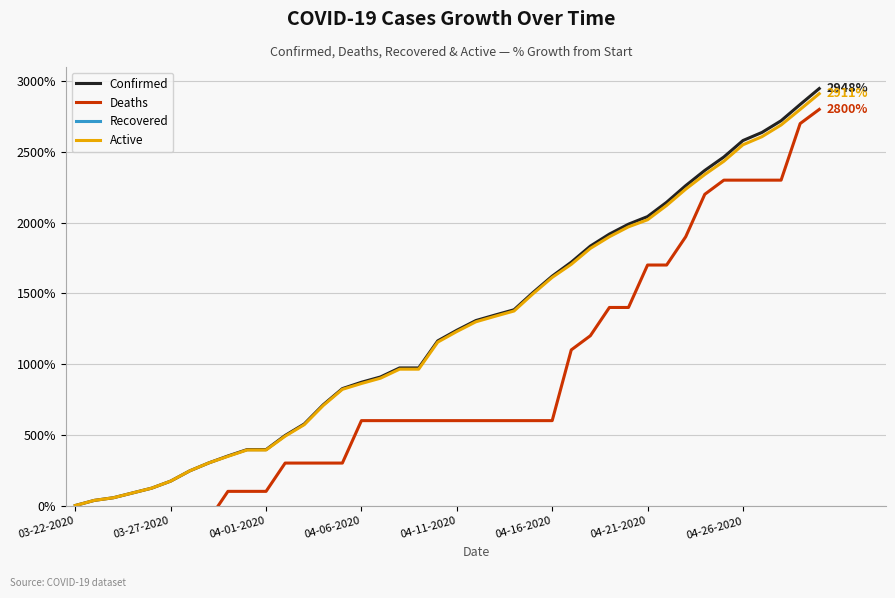

Is the value of Confirmed at 03-27-2020 greater than the value of Active at 04-11-2020?

No